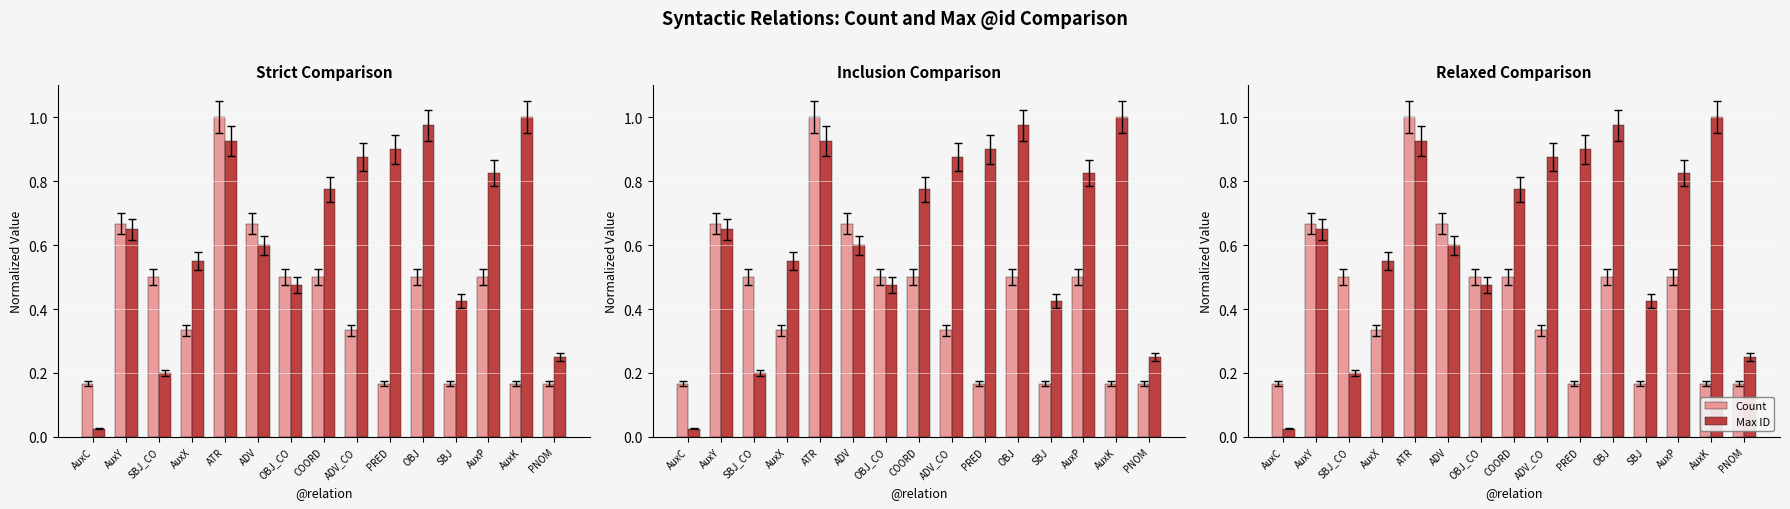

Reading left to right, transcribe all the data shown in this chart.

Count: 0.2	0.7	0.5	0.3	1.0	0.7	0.5	0.5	0.3	0.2	0.5	0.2	0.5	0.2	0.2
Max ID: 0.0	0.7	0.2	0.6	0.9	0.6	0.5	0.8	0.9	0.9	1.0	0.4	0.8	1.0	0.2